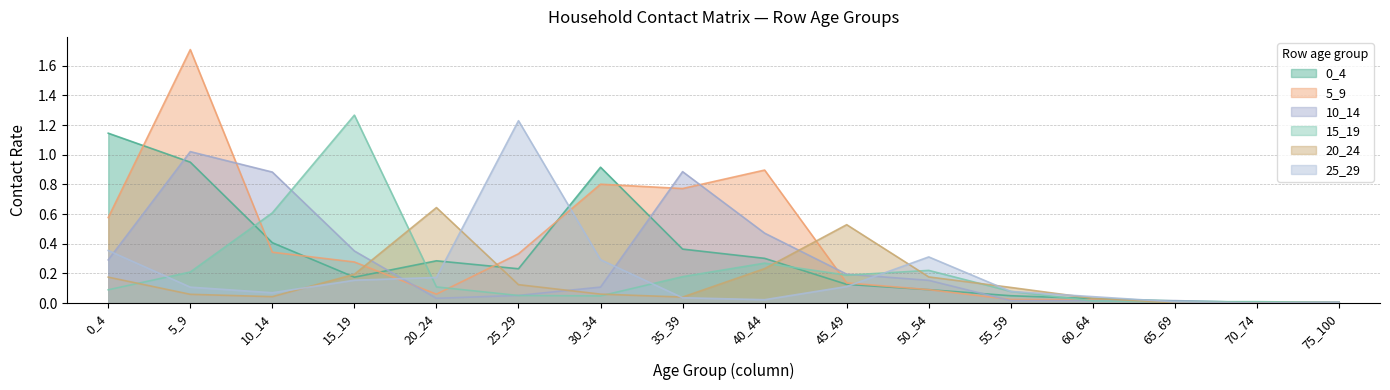

What is the sum of the 25_29 values at 15_19 and 5_9?

0.3